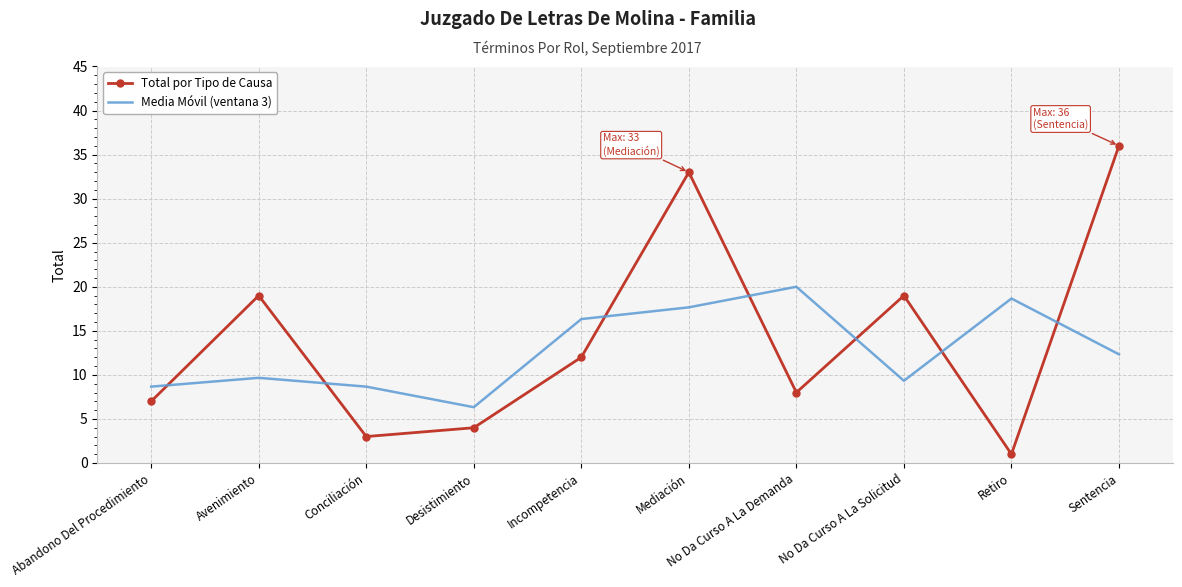

What position from the left is Incompetencia?

5